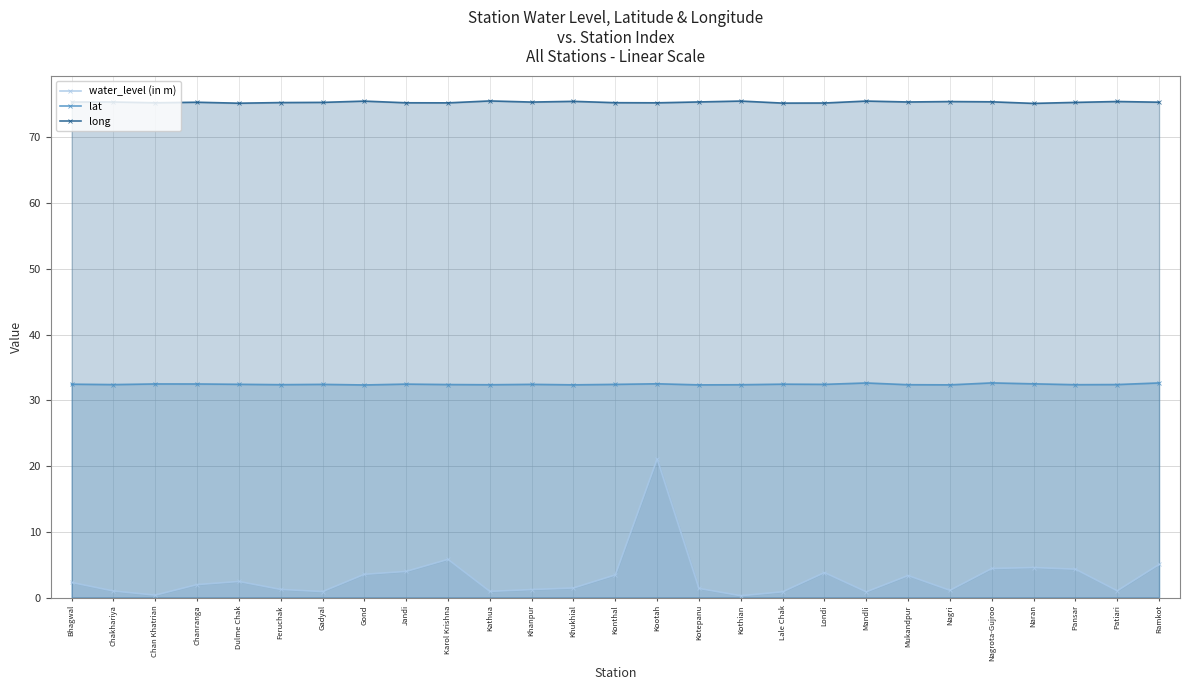

Rank the categories by lat value from highest to lowest.

Nagrota-Gujroo, Ramkot, Mandli, Kootah, Naran, Chan Khatrian, Chanranga, Jandi, Lale Chak, Bhagwal, Dulme Chak, Khanpur, Londi, Konthal, Gadyal, Karol Krishna, Patiari, Chakhariya, Feruchak, Pansar, Mukandpur, Kothian, Kathua, Khukhial, Nagri, Kotepanu, Gond